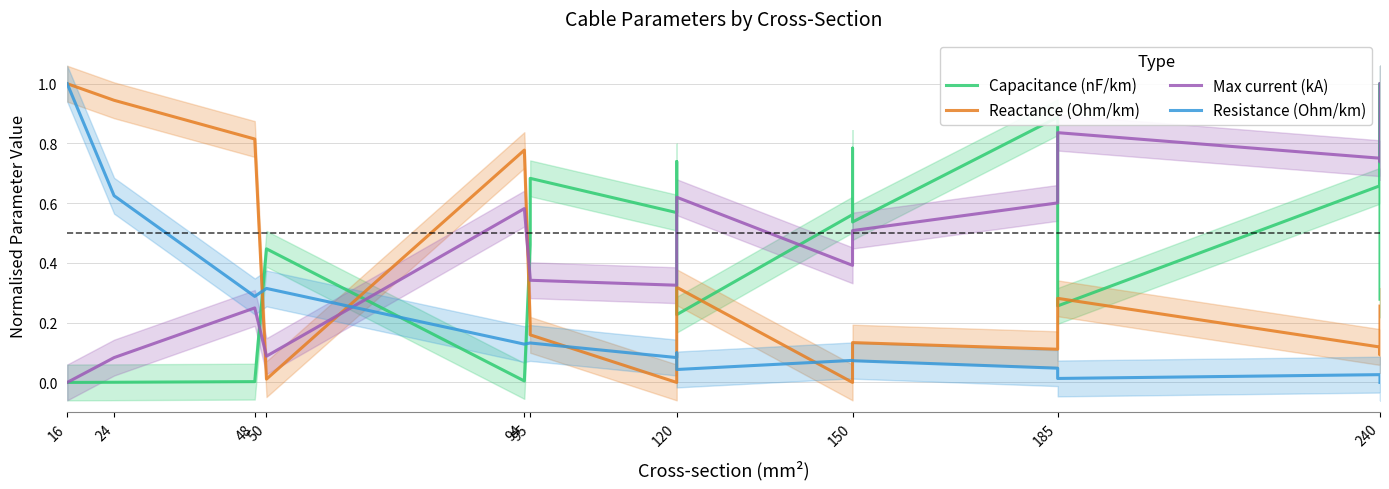

What is the spread (max minus min) of values at 240?

0.7